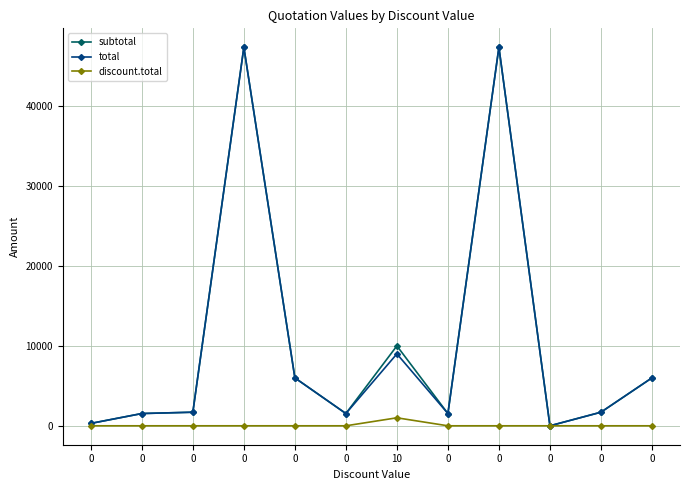

True or false: discount.total has more than 2 interior local peaks.

False